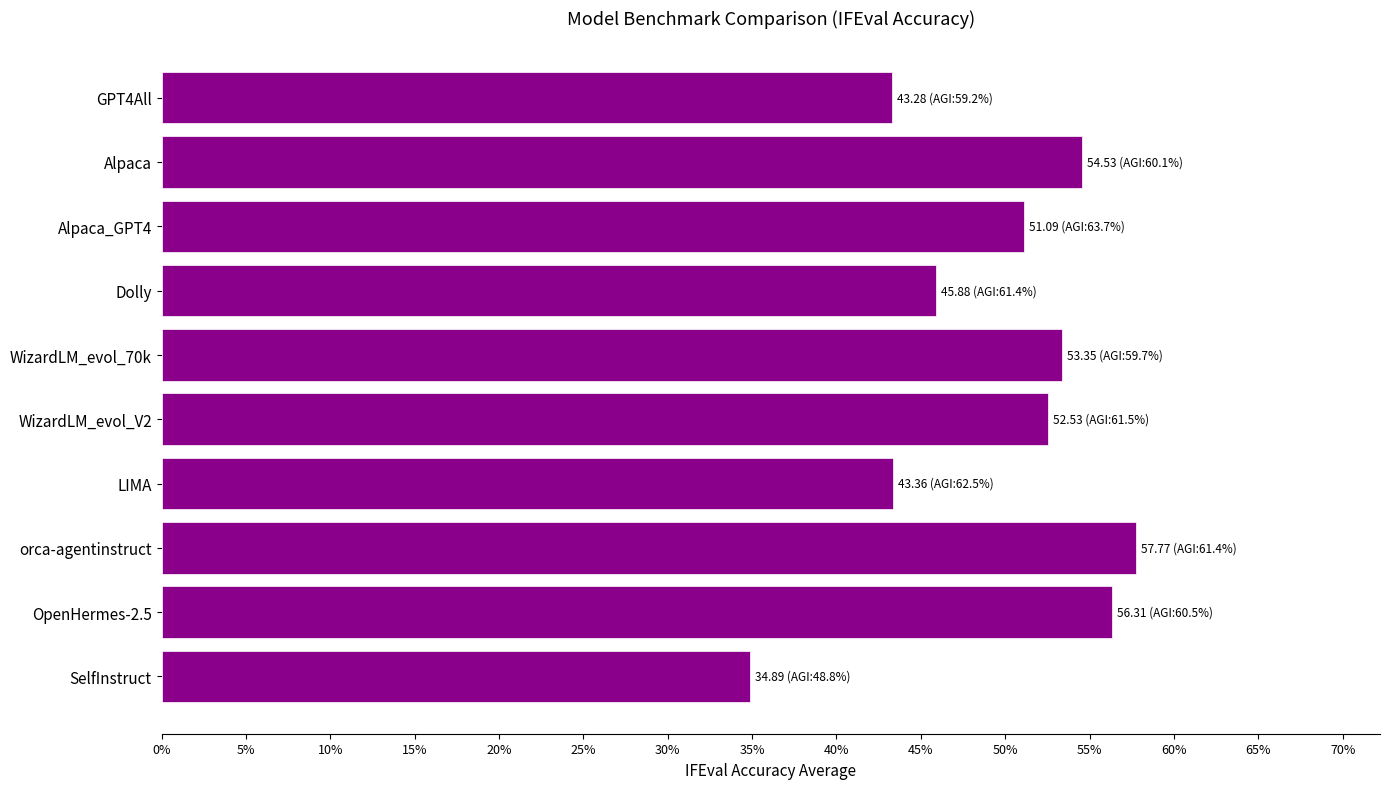

What is the smallest value displayed?

34.9